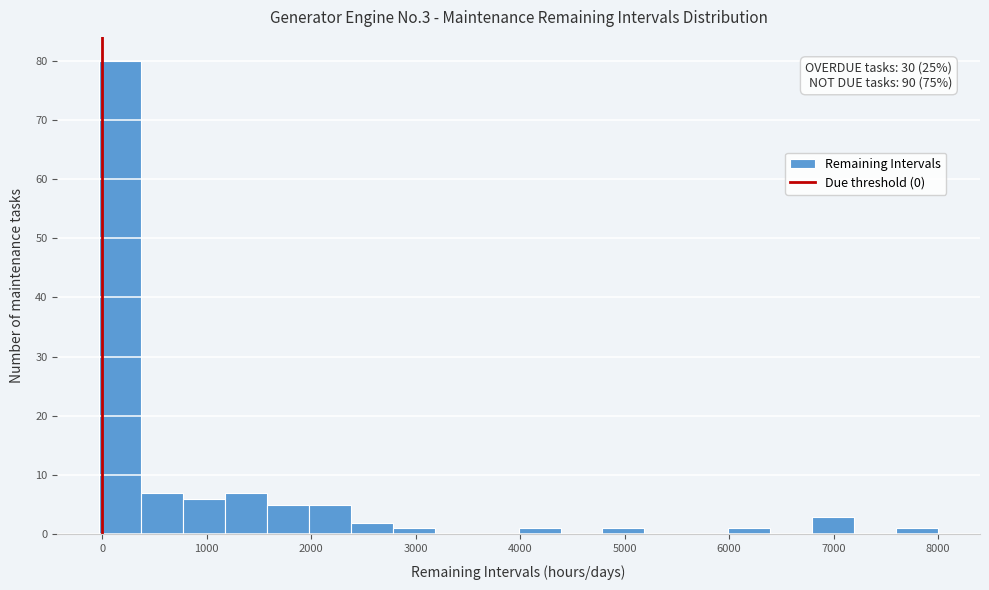

Over which range of the x-axis is the bar tallest?

0 to 400